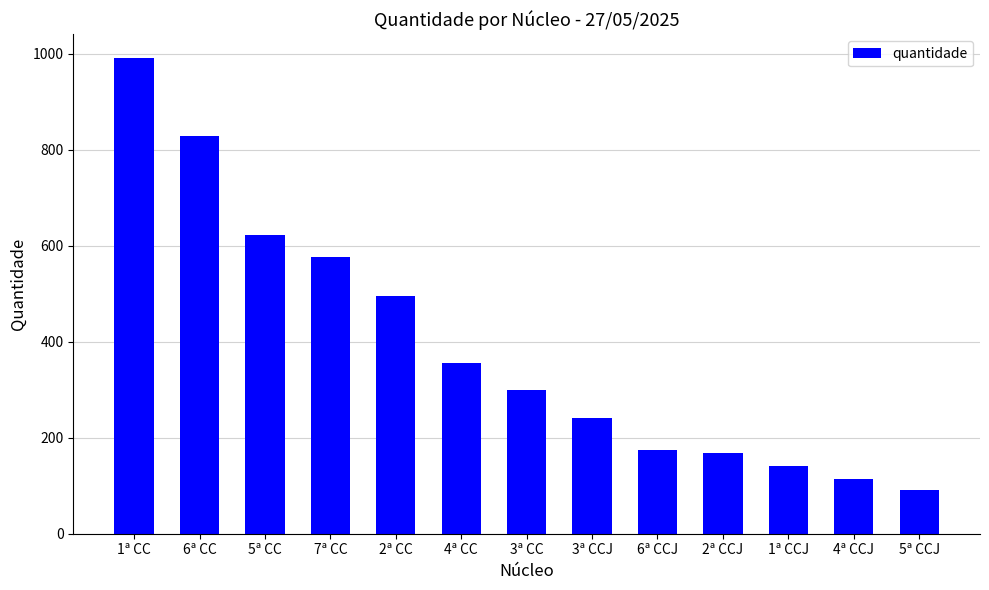

Reading right to left, transcribe all the data shown in this chart.

5ª CCJ=91	4ª CCJ=114	1ª CCJ=141	2ª CCJ=169	6ª CCJ=174	3ª CCJ=242	3ª CC=299	4ª CC=356	2ª CC=495	7ª CC=576	5ª CC=622	6ª CC=828	1ª CC=991